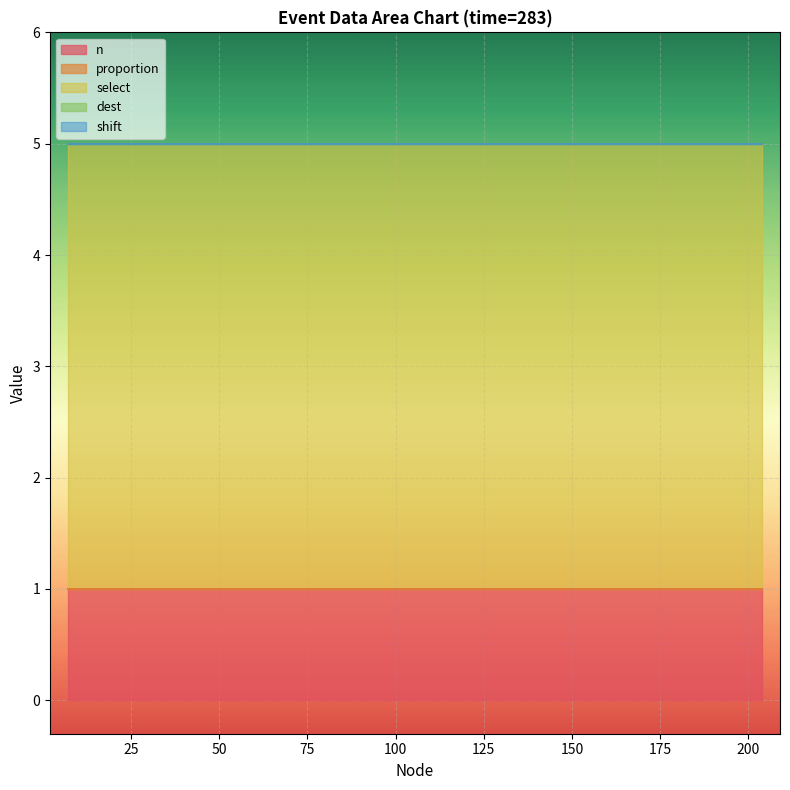

What is the greatest value displayed?

4